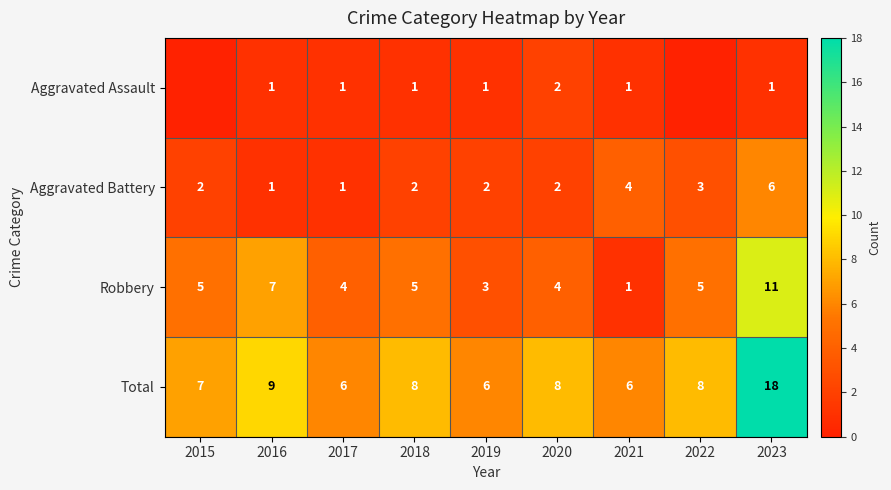

At which category does the chart reach its peak across all series?

2023